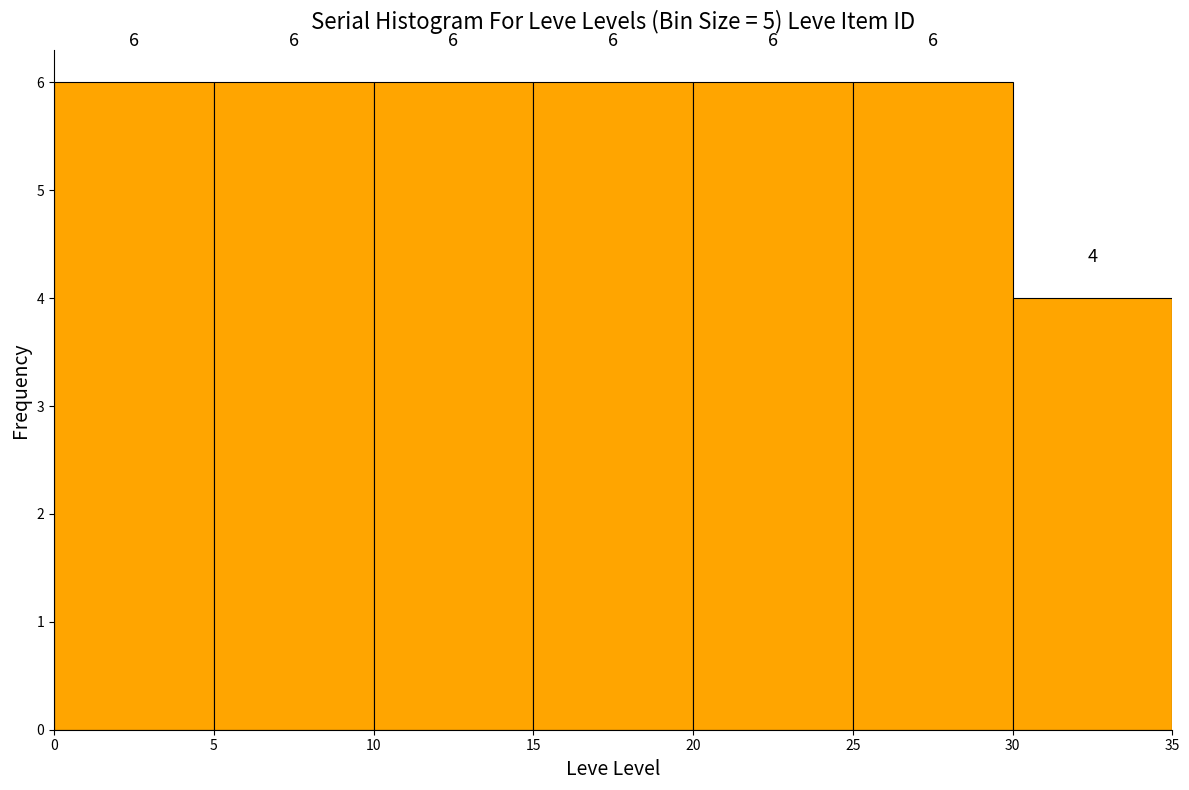

How tall is the bar that spans 20 to 25 on the x-axis?

6